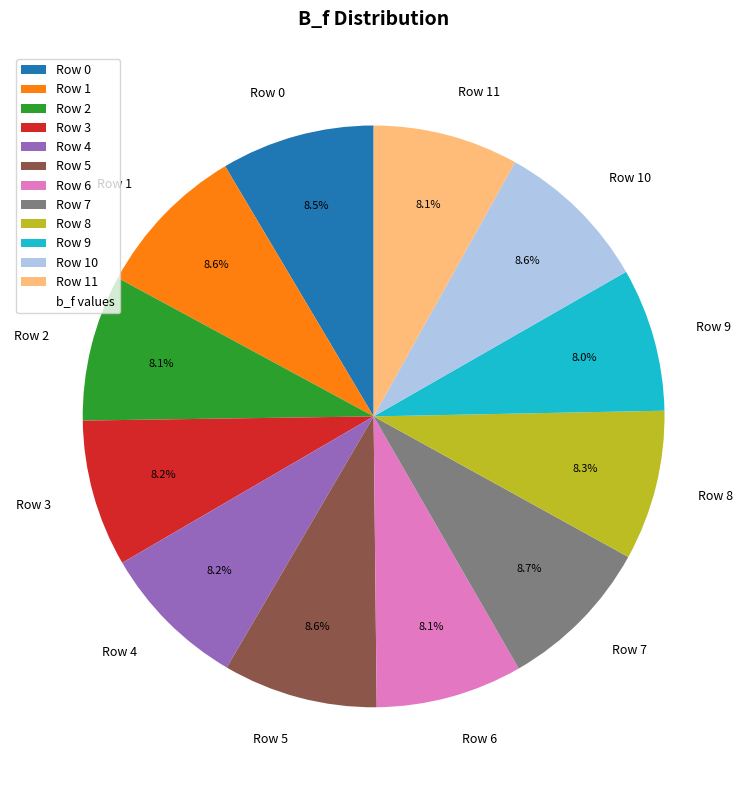

Does Row 4 represent more than half of the total?

No